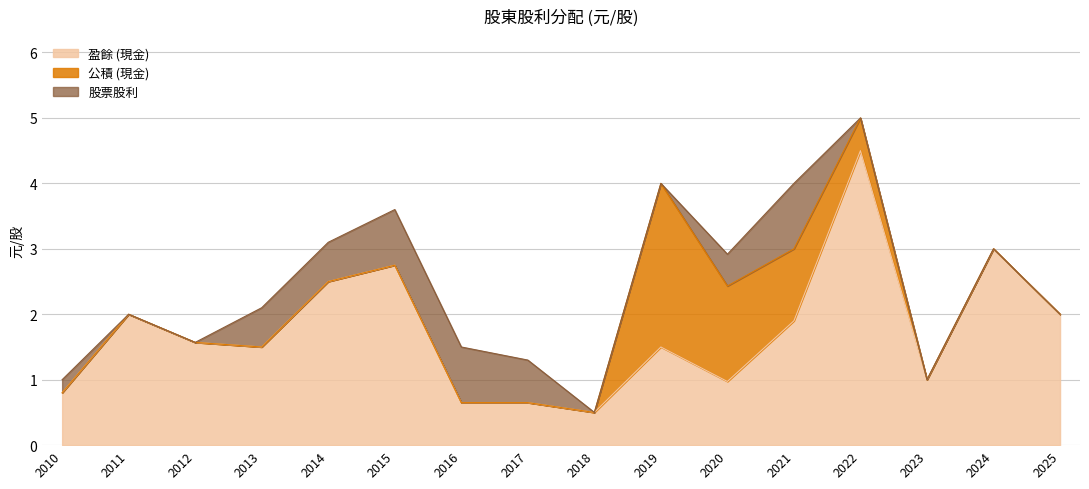

In 公積 (現金), how many points are higher than both neighbors (excluding endpoints)?

1